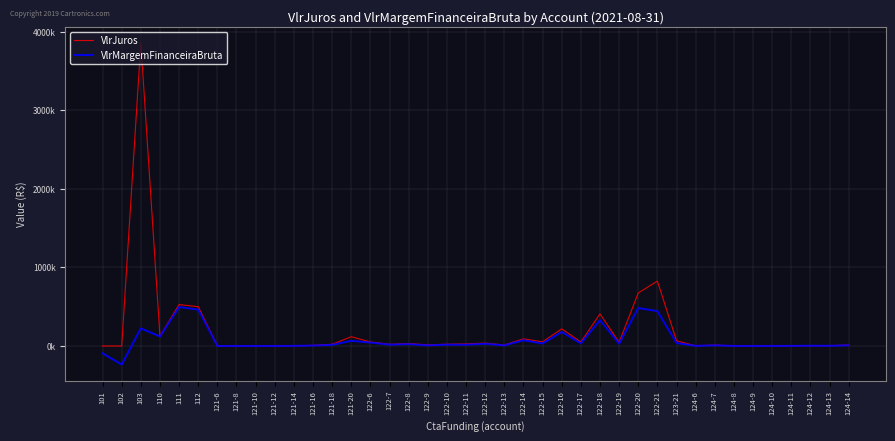

Which series changed the most between 111 and 123-21?

VlrJuros